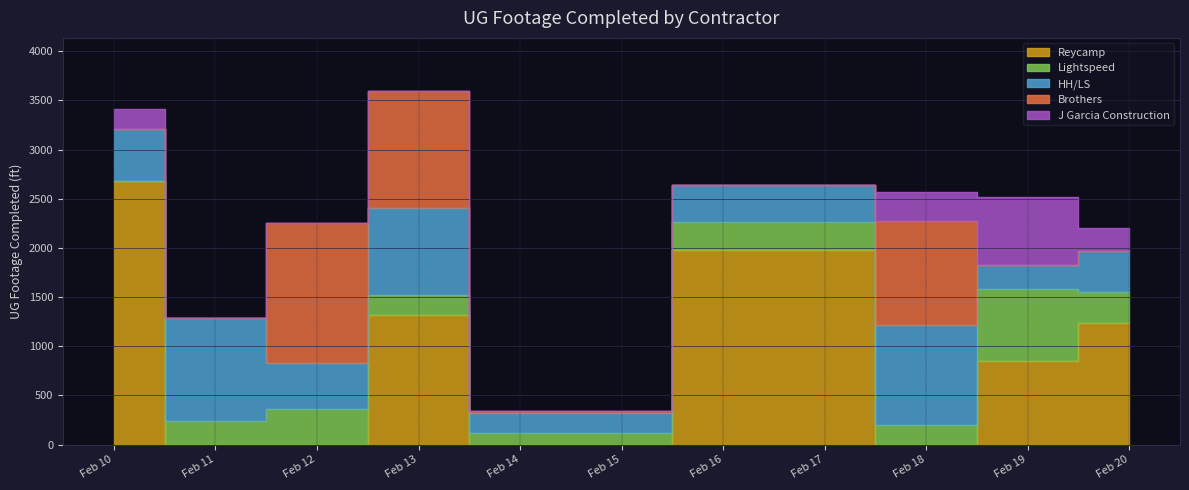

What is the sum of the J Garcia Construction values at 2025-02-13 and 2025-02-19?

696